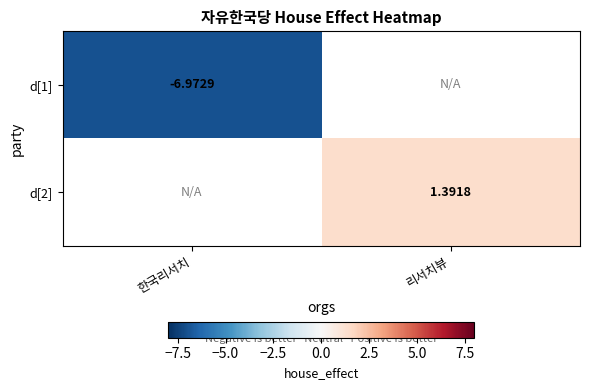

Is the value of d[2] at 리서치뷰 greater than the value of d[1] at 한국리서치?

Yes